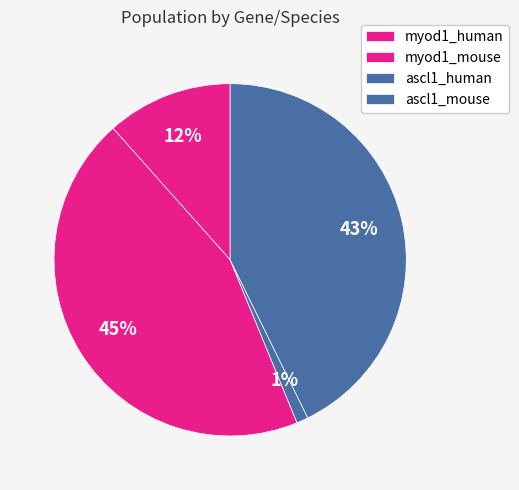

Which slice is the largest?

myod1_mouse